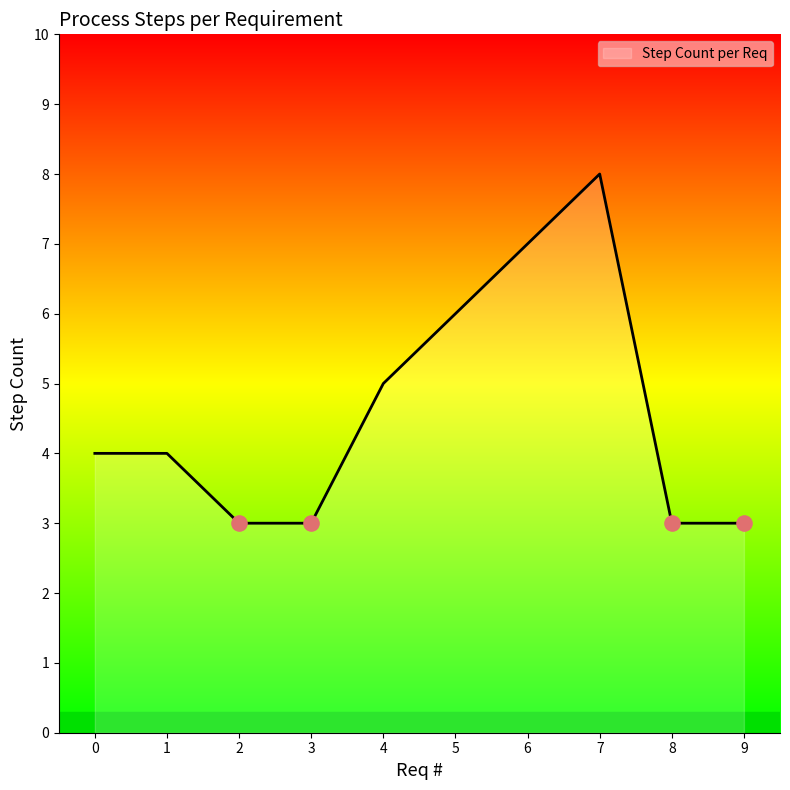

What is the change in value from 1 to 8?

-1